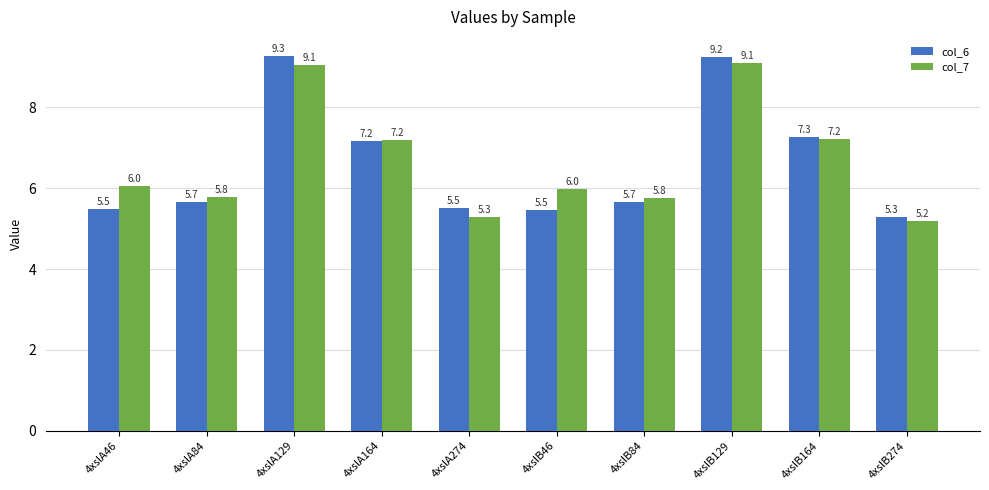

Is the value of col_6 at 4xslB46 greater than the value of col_7 at 4xslB84?

No